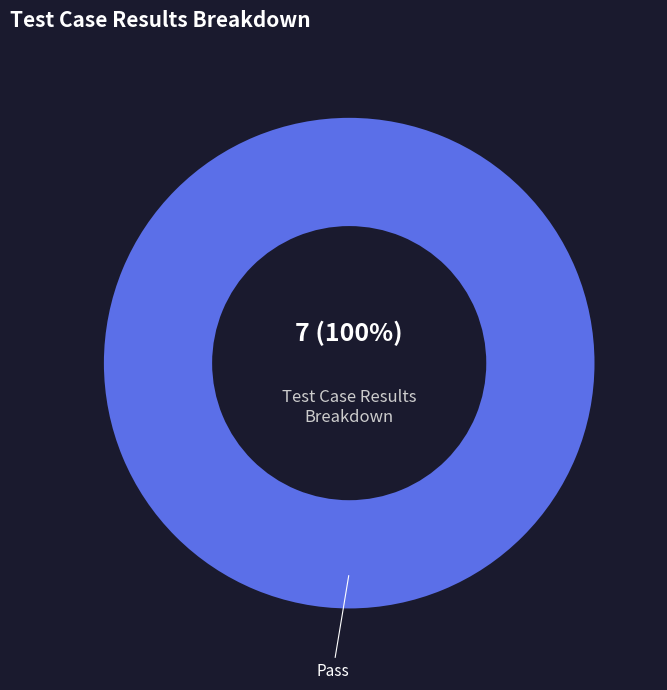

Is it true that Pass is 100% of the pie?

True